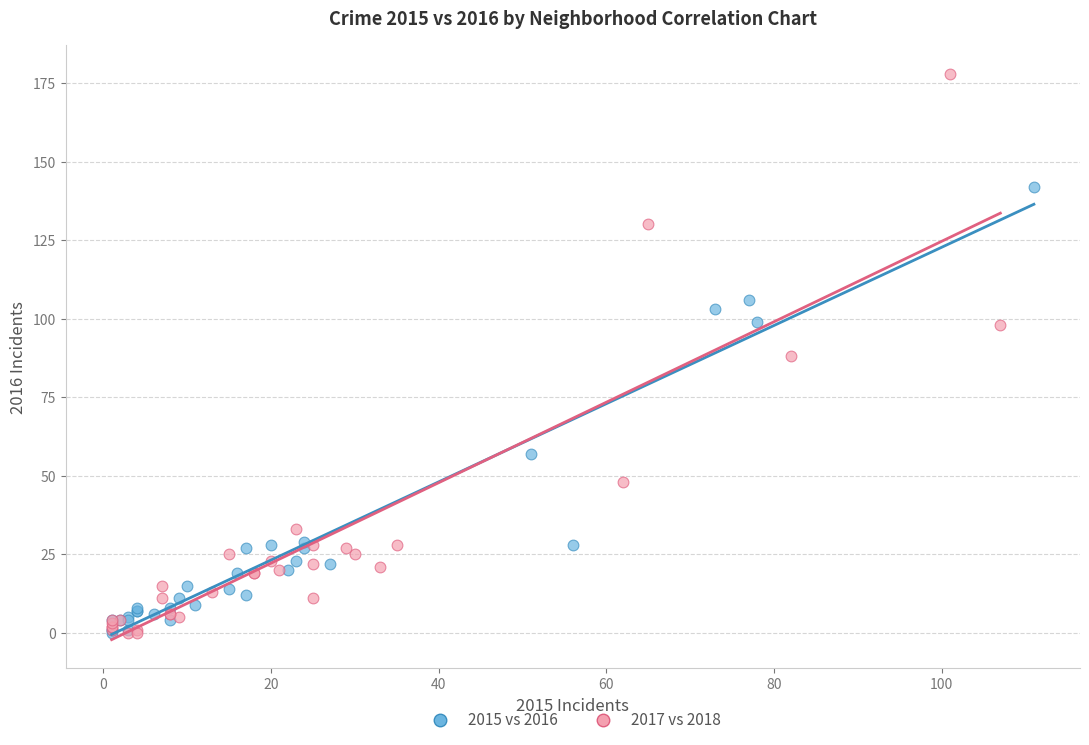

Which series reaches the maximum Y coordinate?

2017 vs 2018